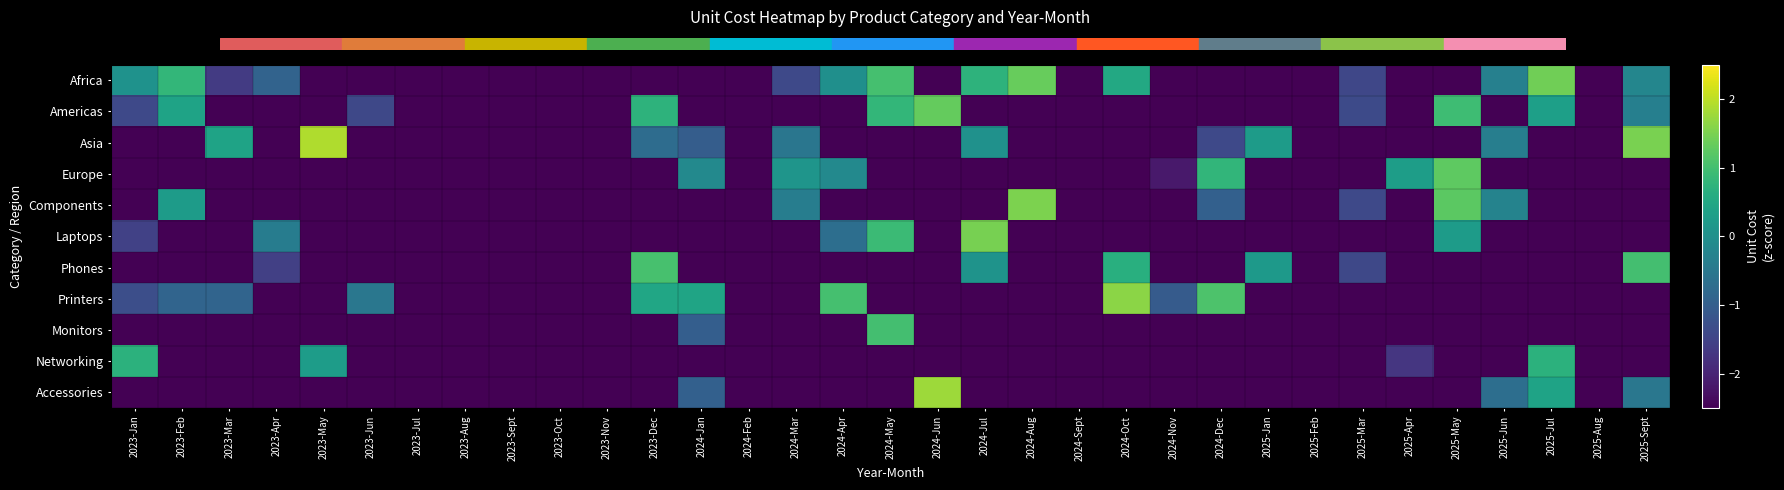

Which series has the widest spread of values?

Asia